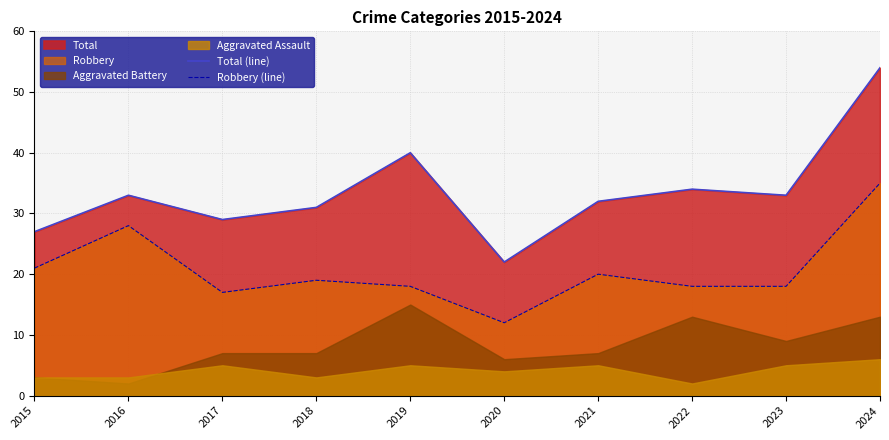

Where is Robbery (line) nearest to the value 23?

2015